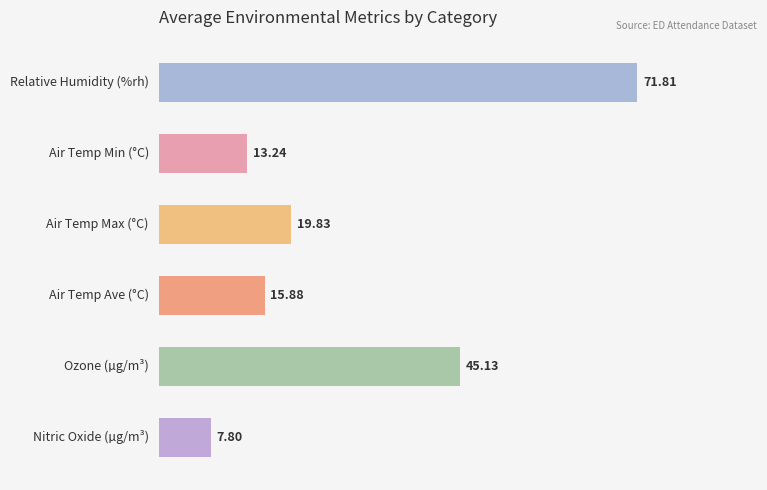

What is the difference between the maximum and minimum values?

64.0